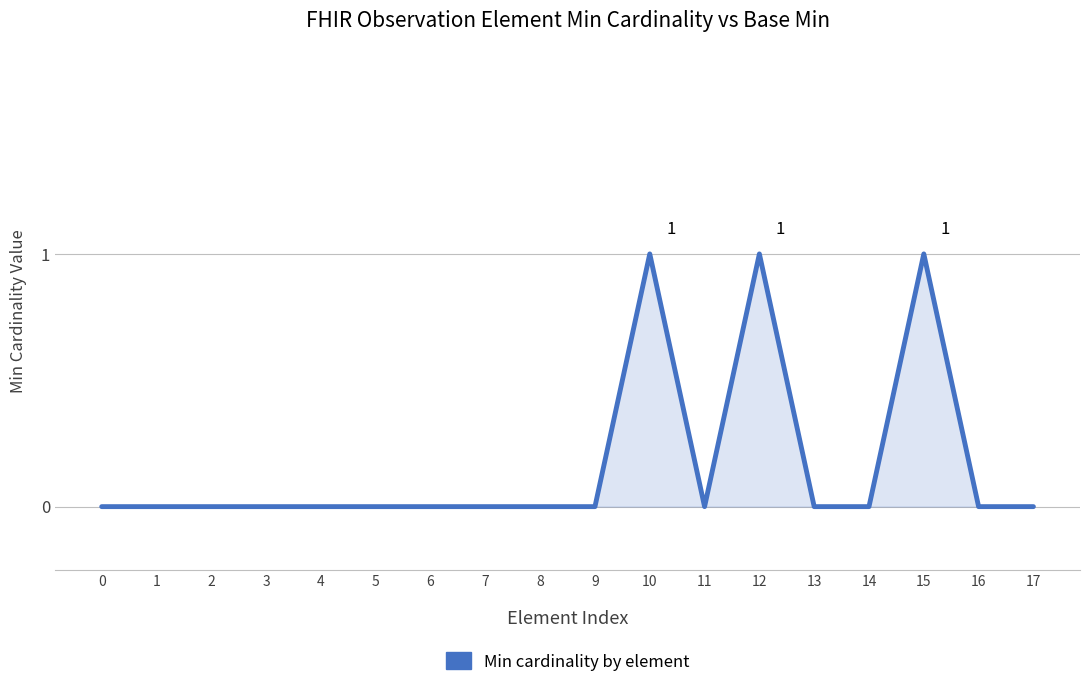

Reading left to right, list all the values displayed in this chart.

0	0	0	0	0	0	0	0	0	0	1	0	1	0	0	1	0	0